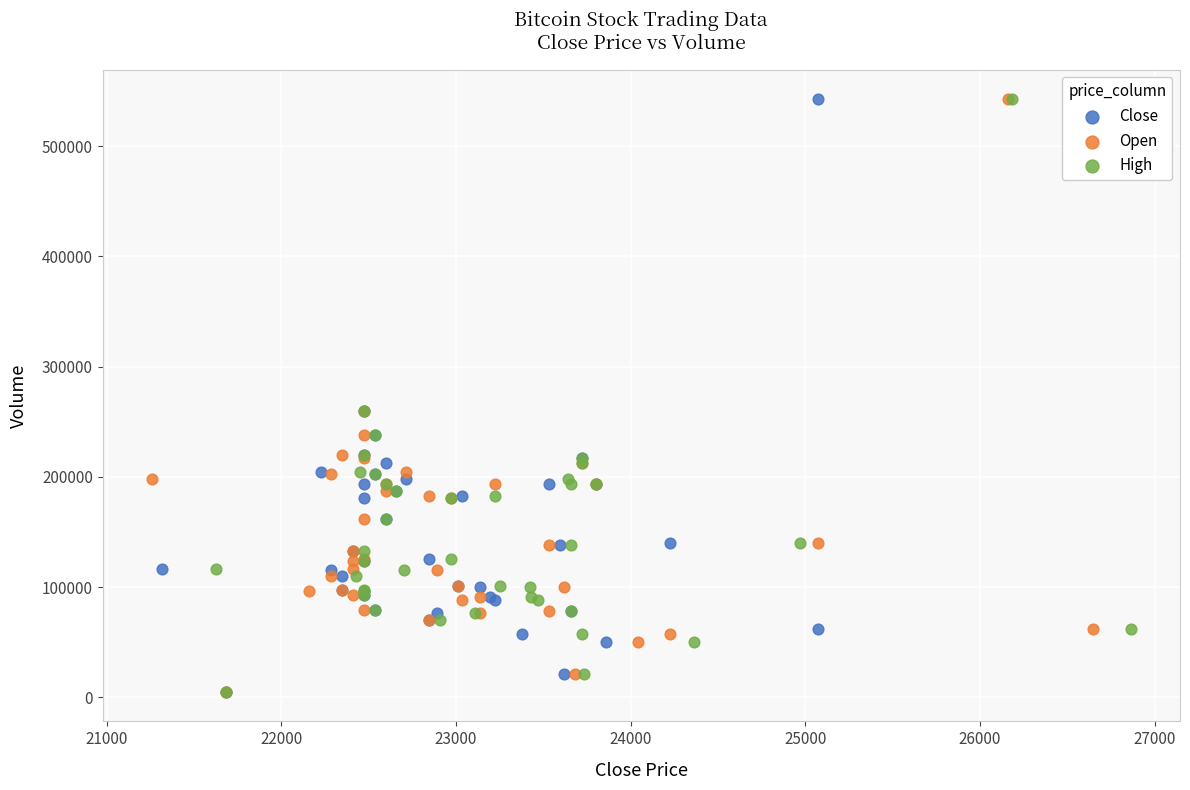

What are all the series names shown in the legend?

Close, Open, High